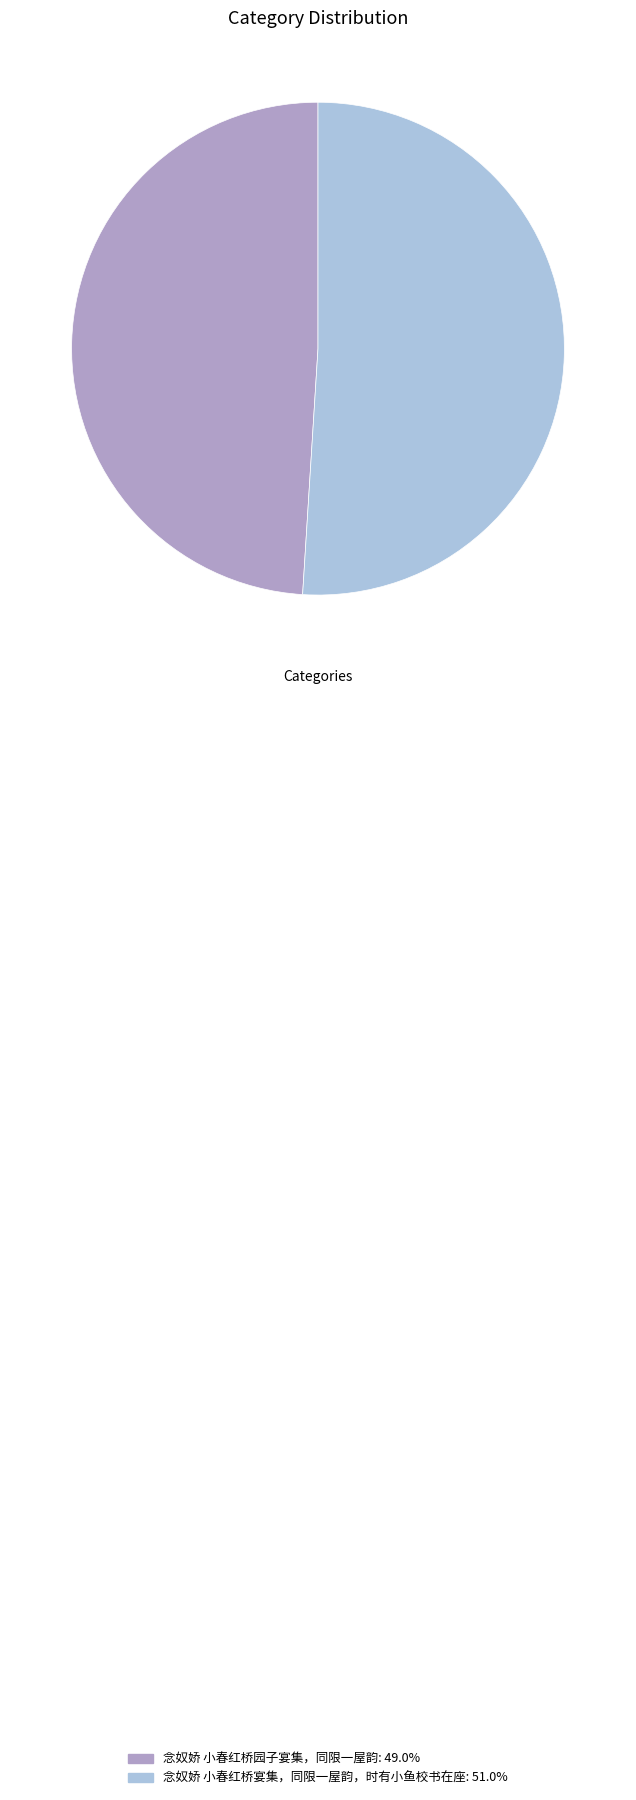

Do 念奴娇 小春红桥宴集，同限一屋韵，时有小鱼校书在座: 51.0% and 念奴娇 小春红桥园子宴集，同限一屋韵: 49.0% together represent more than half of the pie?

Yes